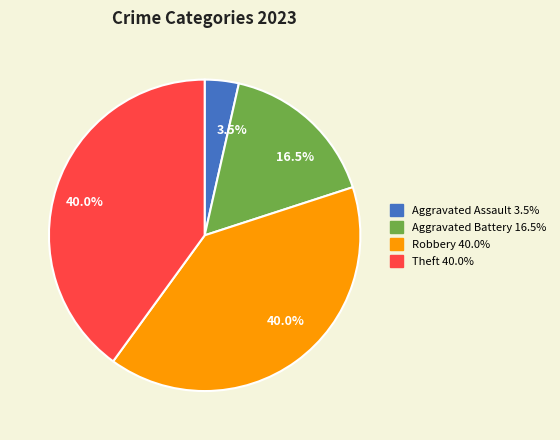

What percentage is the Theft slice, to the nearest percent?

40%